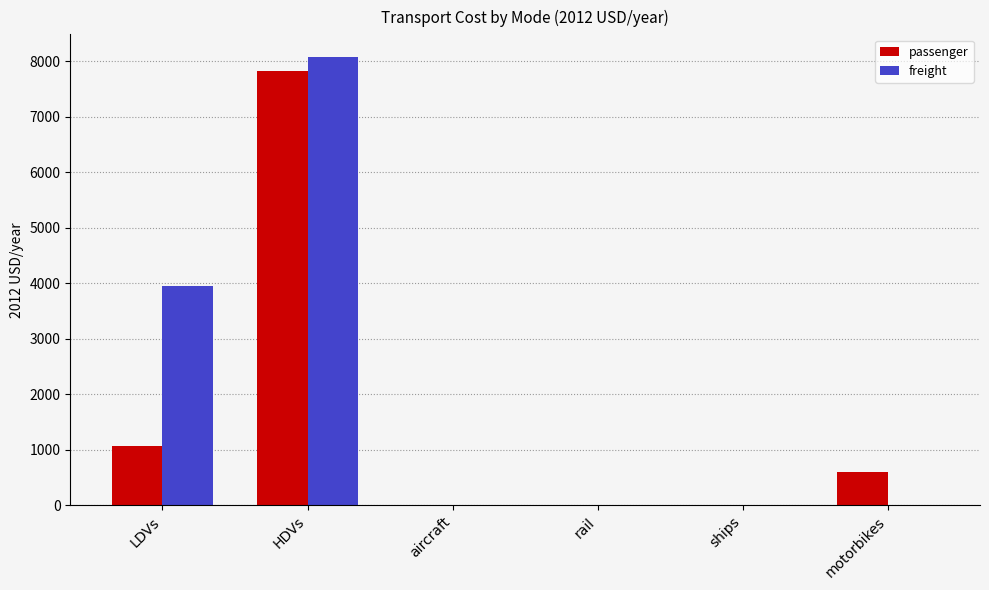

Reading left to right, extract all data points from this chart.

passenger: LDVs=1072.2	HDVs=7823.5	aircraft=0.0	rail=0.0	ships=0.0	motorbikes=598.8
freight: LDVs=3945.0	HDVs=8082.7	aircraft=0.0	rail=0.0	ships=0.0	motorbikes=0.0